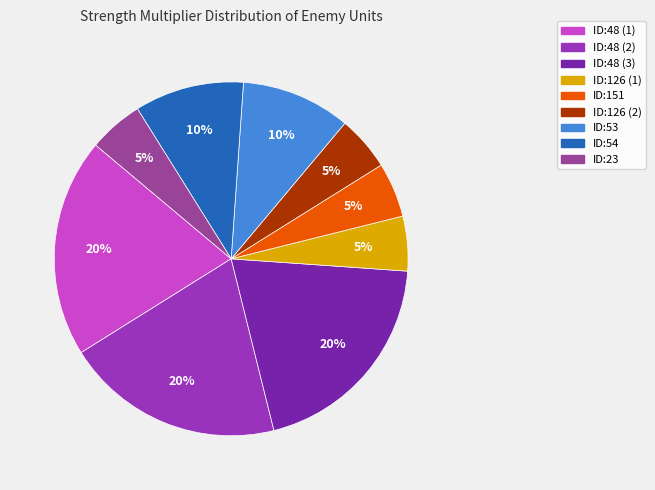

Which slice is the smallest?

ID:23